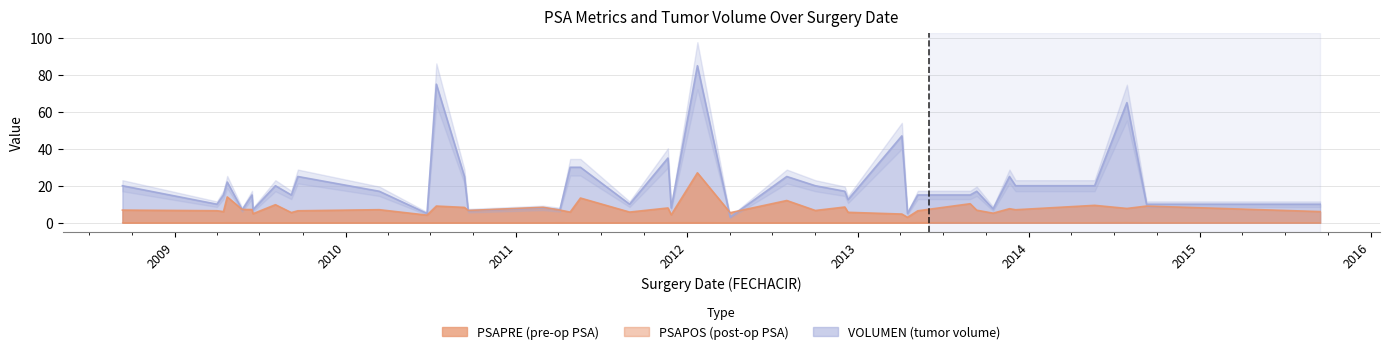

What is the difference between the highest and lowest values at 2011-08-31?

10.0